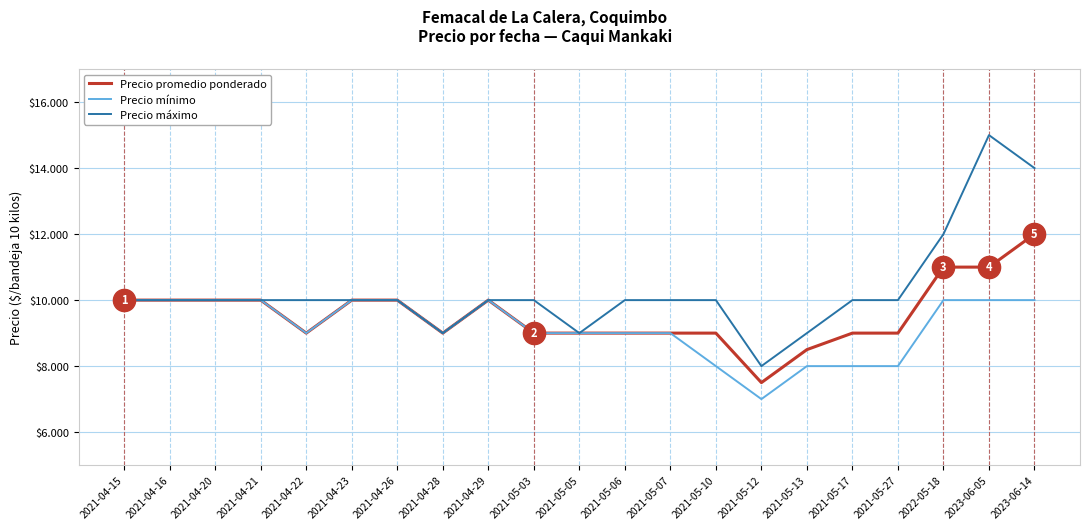

Which series changed the most between 2021-05-10 and 2021-05-27?

Precio promedio ponderado